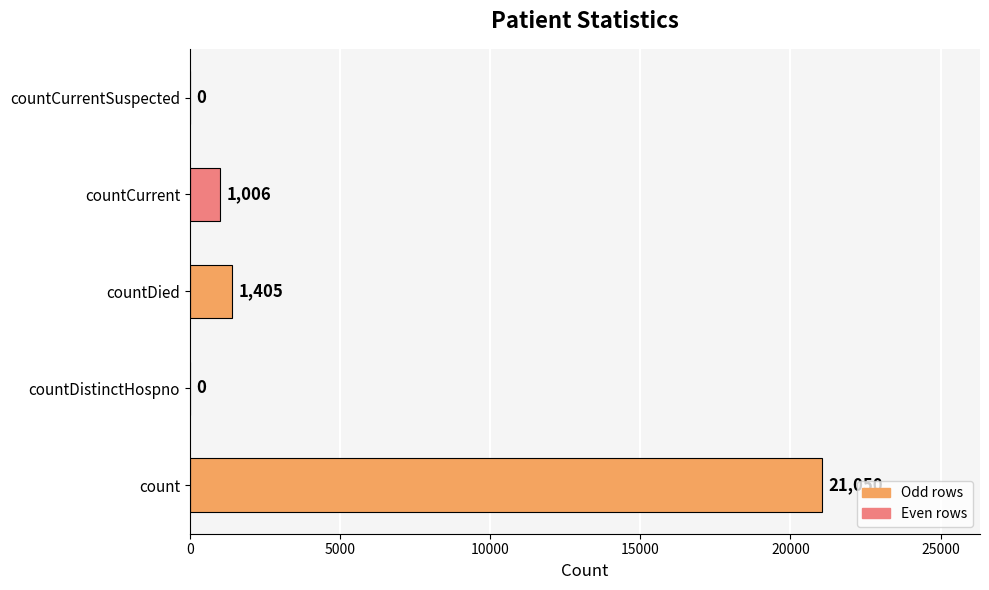

Which has a higher value, count or countCurrentSuspected?

count